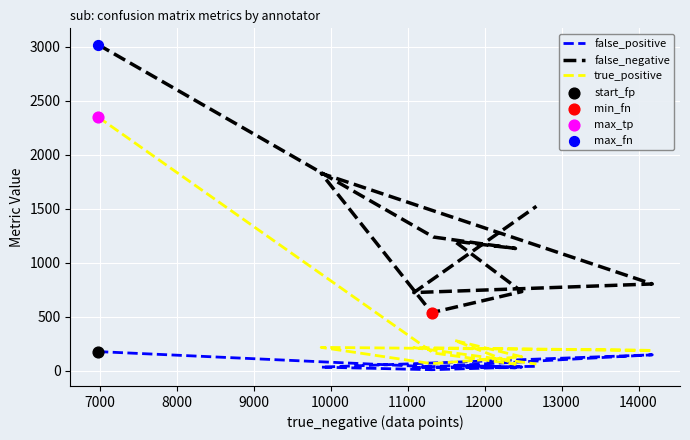

At how many categories does at least one series exceed 2154?

1